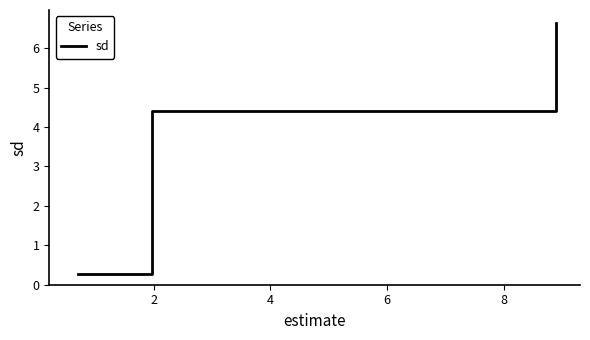

What is the difference between the maximum and minimum values?

6.4